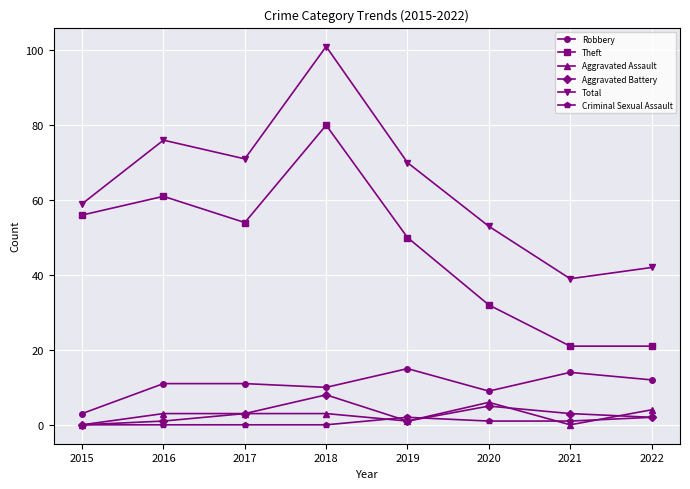

Reading left to right, transcribe all the data shown in this chart.

Robbery: 2015=3	2016=11	2017=11	2018=10	2019=15	2020=9	2021=14	2022=12
Theft: 2015=56	2016=61	2017=54	2018=80	2019=50	2020=32	2021=21	2022=21
Aggravated Assault: 2015=0	2016=3	2017=3	2018=3	2019=1	2020=6	2021=0	2022=4
Aggravated Battery: 2015=0	2016=1	2017=3	2018=8	2019=1	2020=5	2021=3	2022=2
Total: 2015=59	2016=76	2017=71	2018=101	2019=70	2020=53	2021=39	2022=42
Criminal Sexual Assault: 2015=0	2016=0	2017=0	2018=0	2019=2	2020=1	2021=1	2022=2